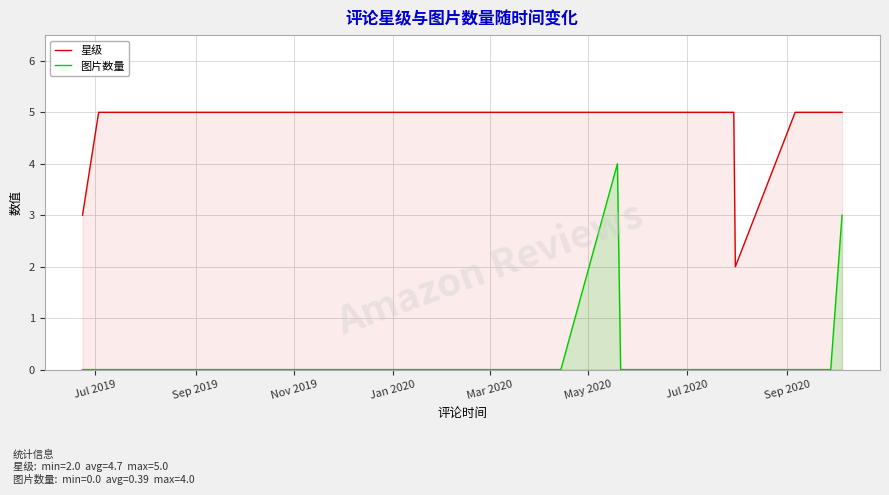

Which series has the largest range (max minus min)?

图片数量